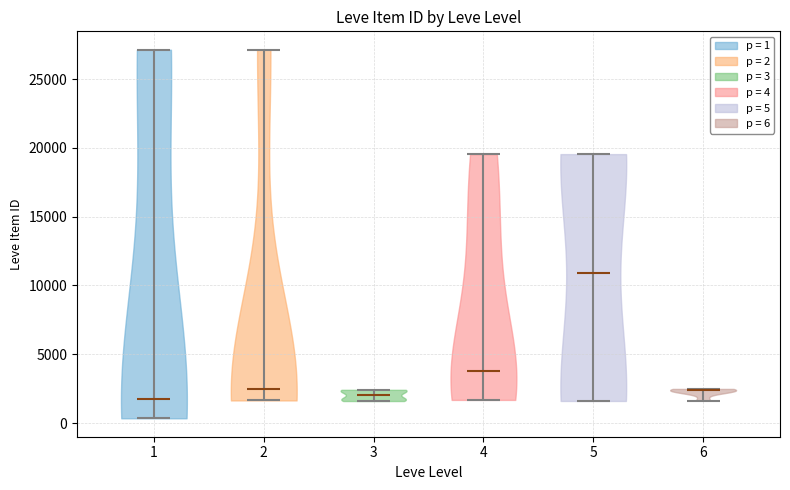

Reading left to right, read every violin against the y-axis: where its median line is, and the lowest and highest points it reaches. The values are not printed on the chart, so give them approximately, as read against the axis.

1: median line 2000, lowest point 500, highest point 27000
2: median line 2500, lowest point 1500, highest point 27000
3: median line 2000, lowest point 1500, highest point 2500
4: median line 4000, lowest point 1500, highest point 19500
5: median line 11000, lowest point 1500, highest point 19500
6: median line 2500, lowest point 1500, highest point 2500